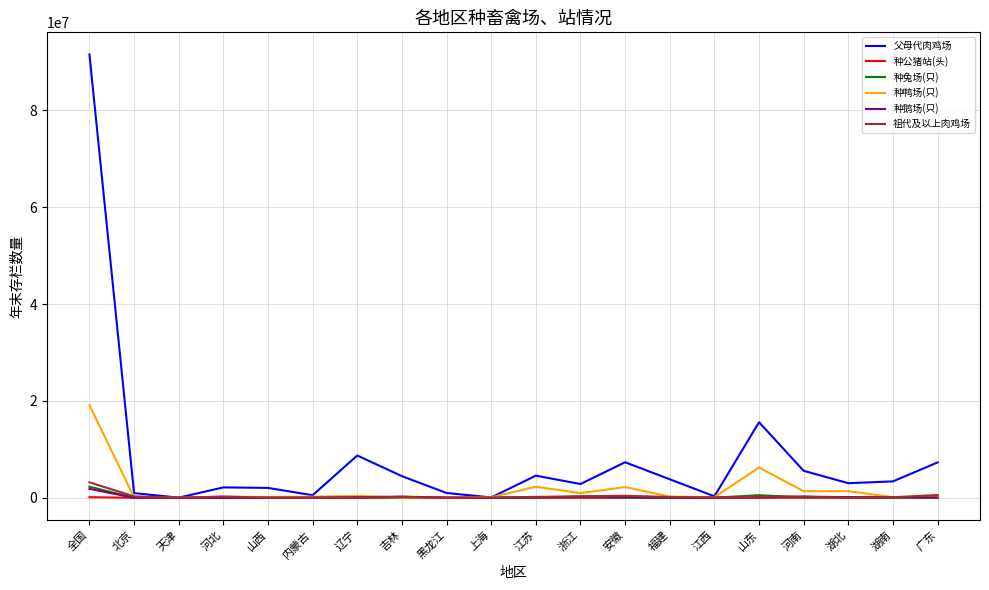

At which category does the chart reach its peak across all series?

全国